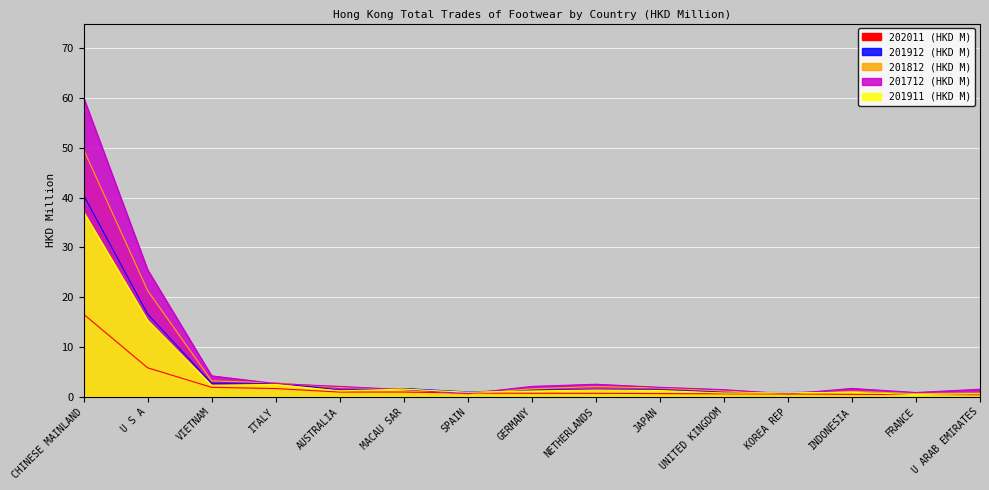

How many interior local valleys does the 201712 (HKD M) series have?

3